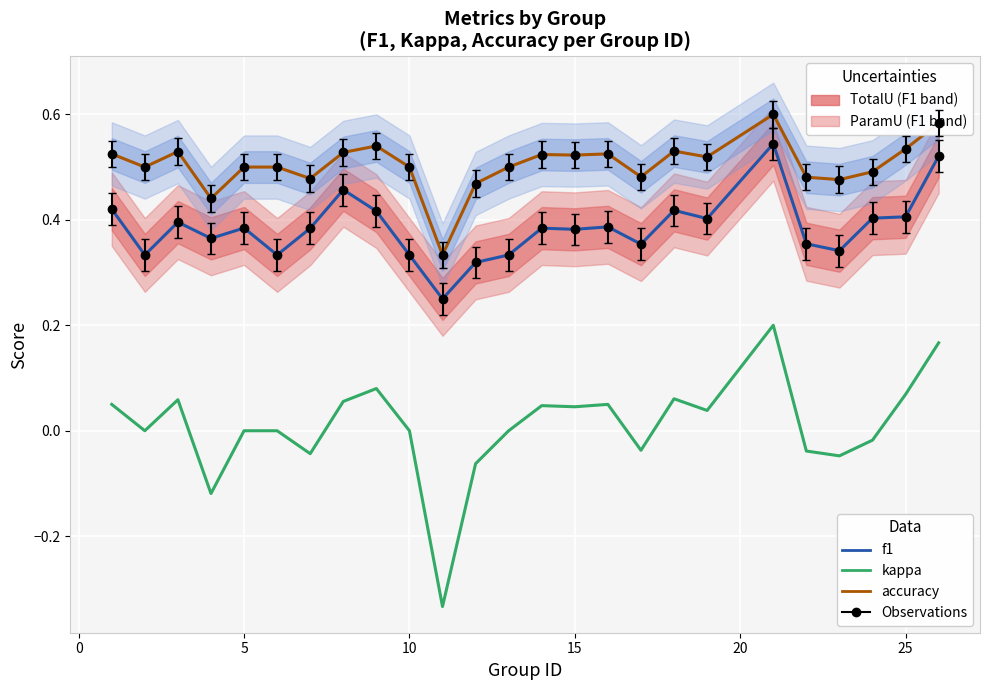

Count the number of data series in this chart.

3